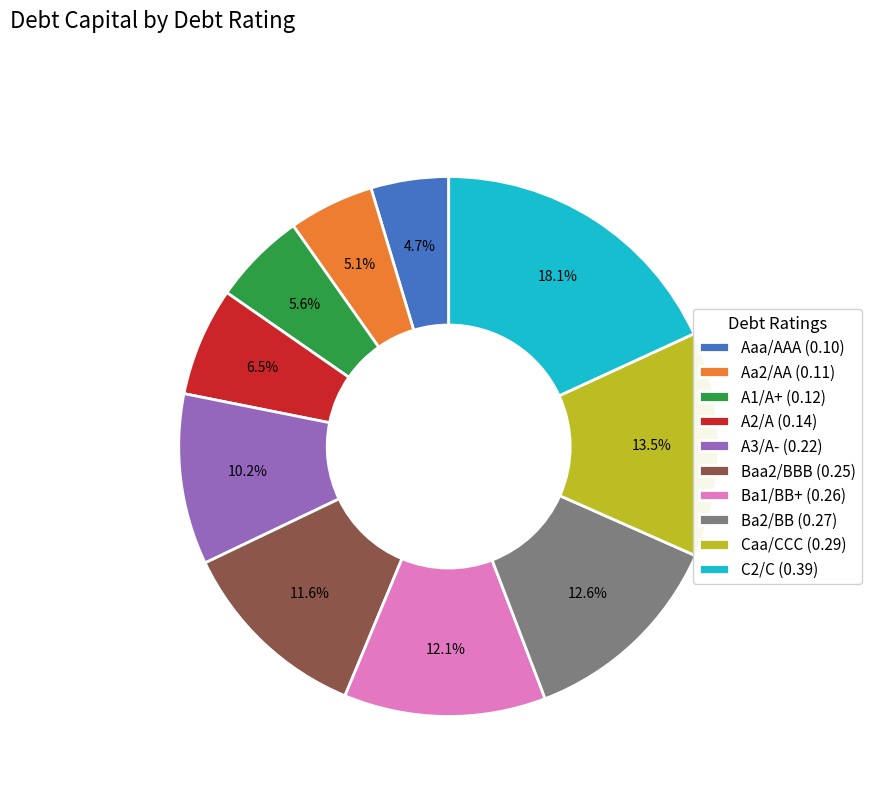

Does any single category account for the majority?

No